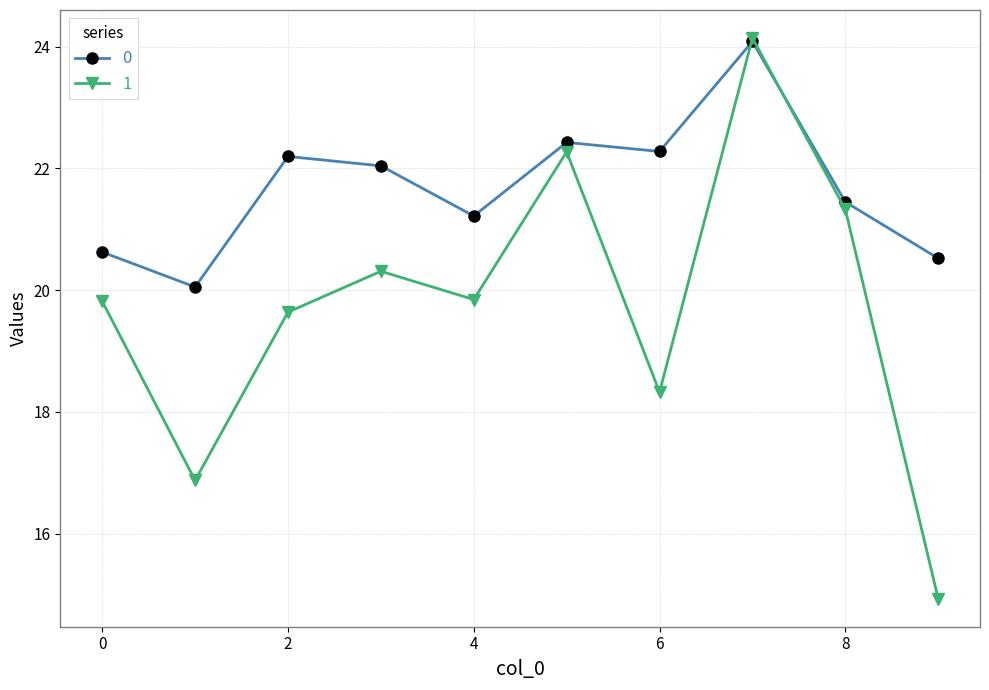

What is the smallest value displayed?

14.9